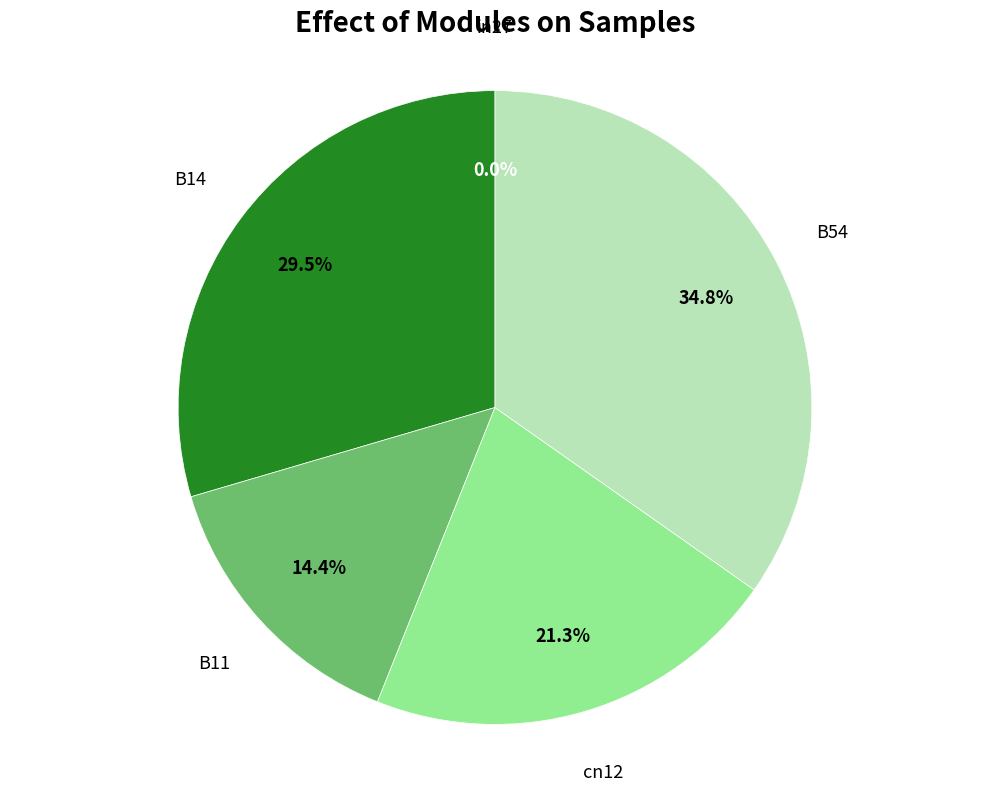

To the nearest percent, what is the difference between the in27 and B14 slice percentages?

30%